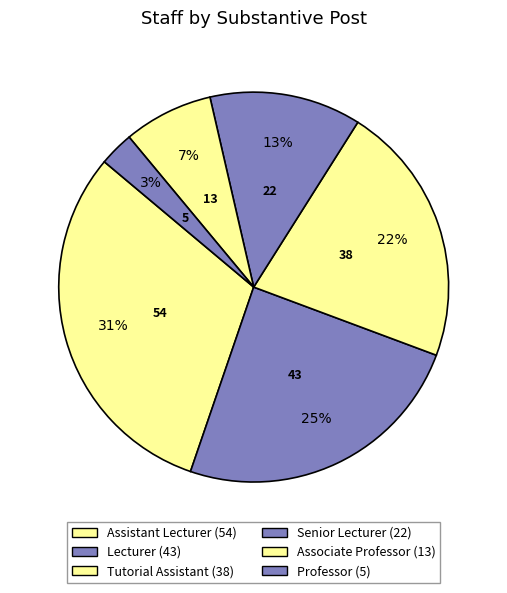

Count the number of slices in the pie.

6